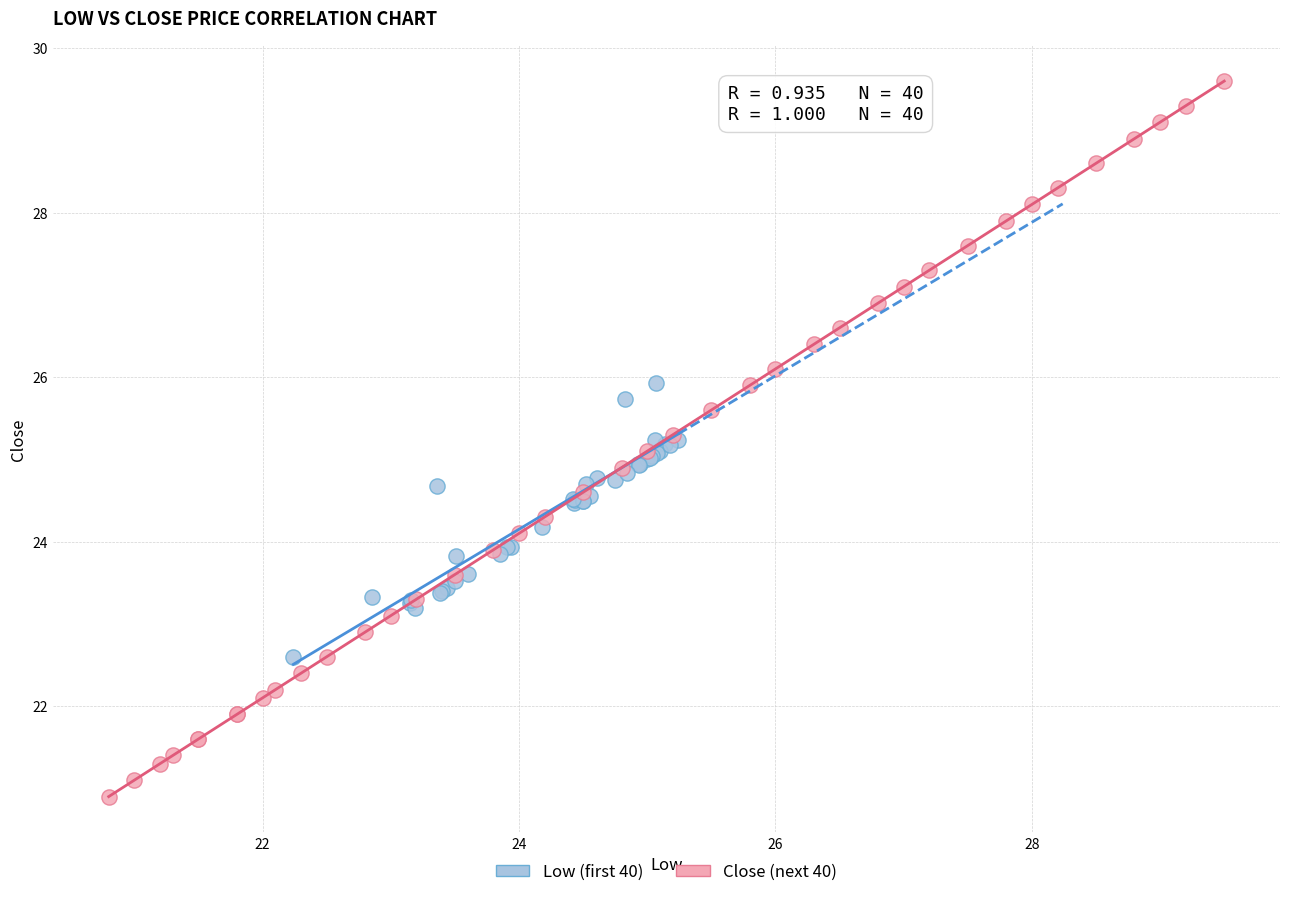

Which series contains the lowest Y value?

Close (next 40)